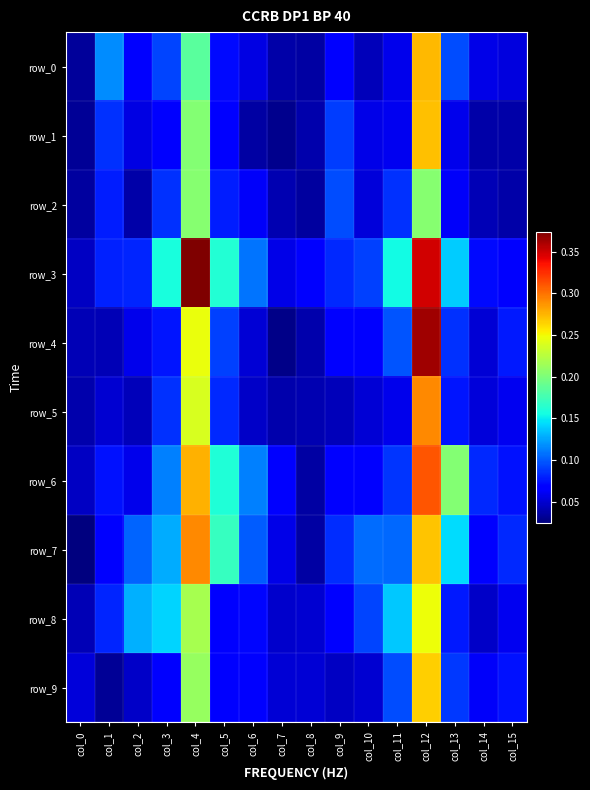

Is the value of row_9 at col_5 greater than the value of row_6 at col_13?

No